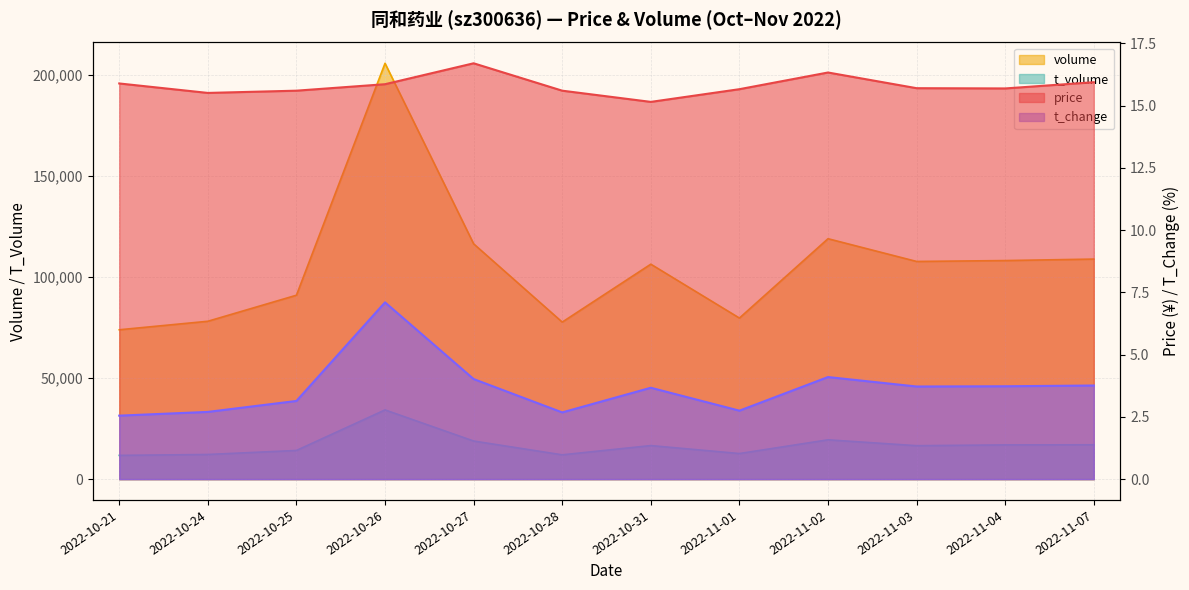

What is the sum of all t_change values?

43.9